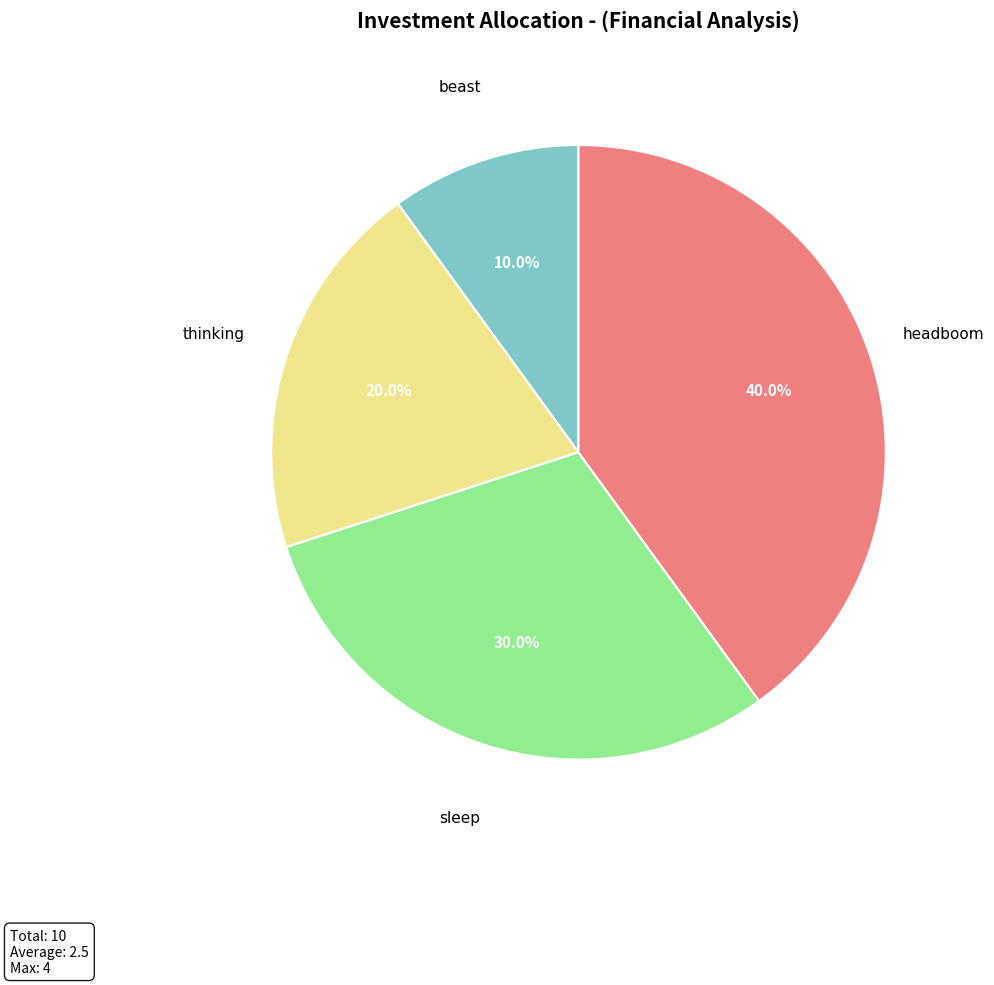

What percentage is NOT represented by thinking?

80.0%